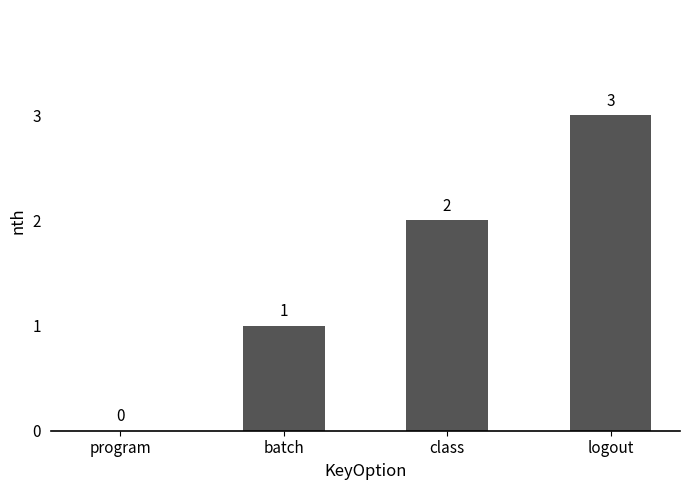

How many values are above zero?

3